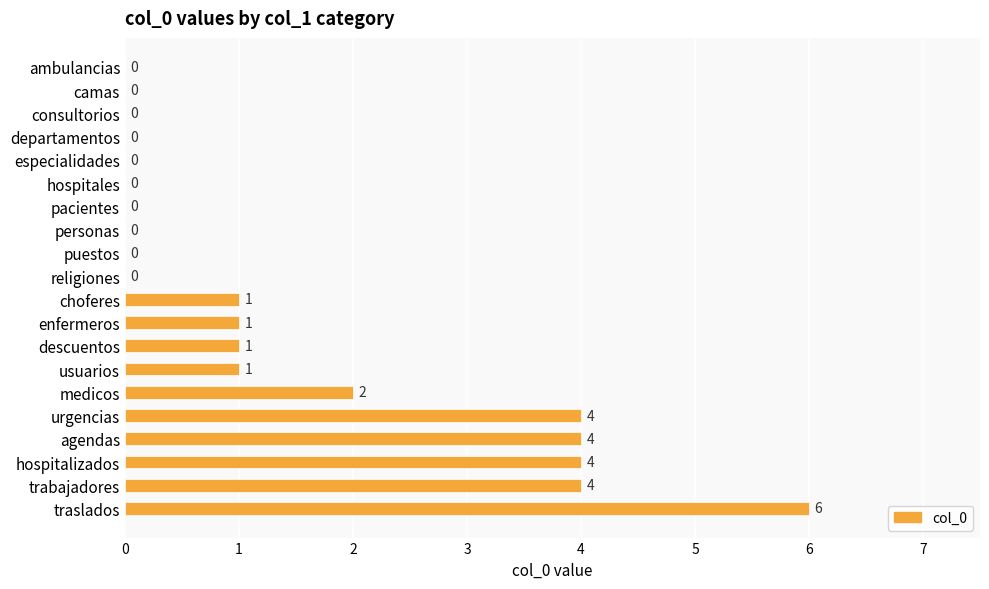

Is it true that the value at traslados is 3?

False